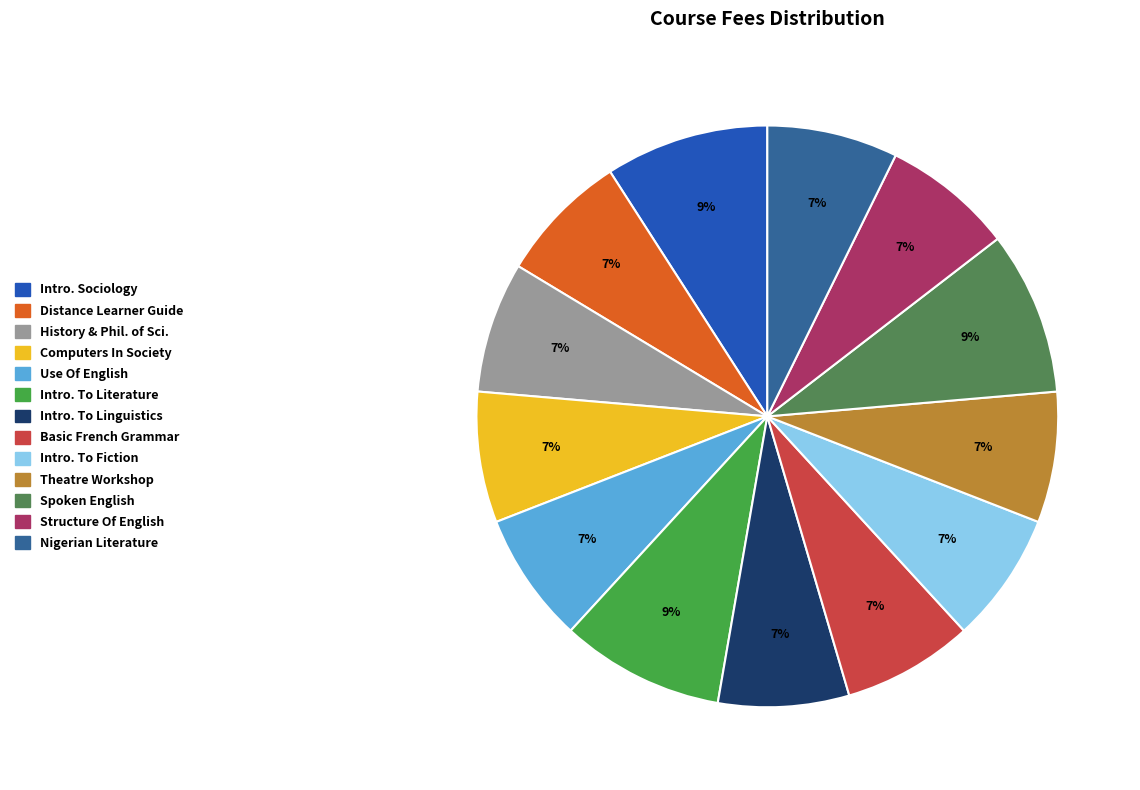

Is there a majority slice in this chart?

No